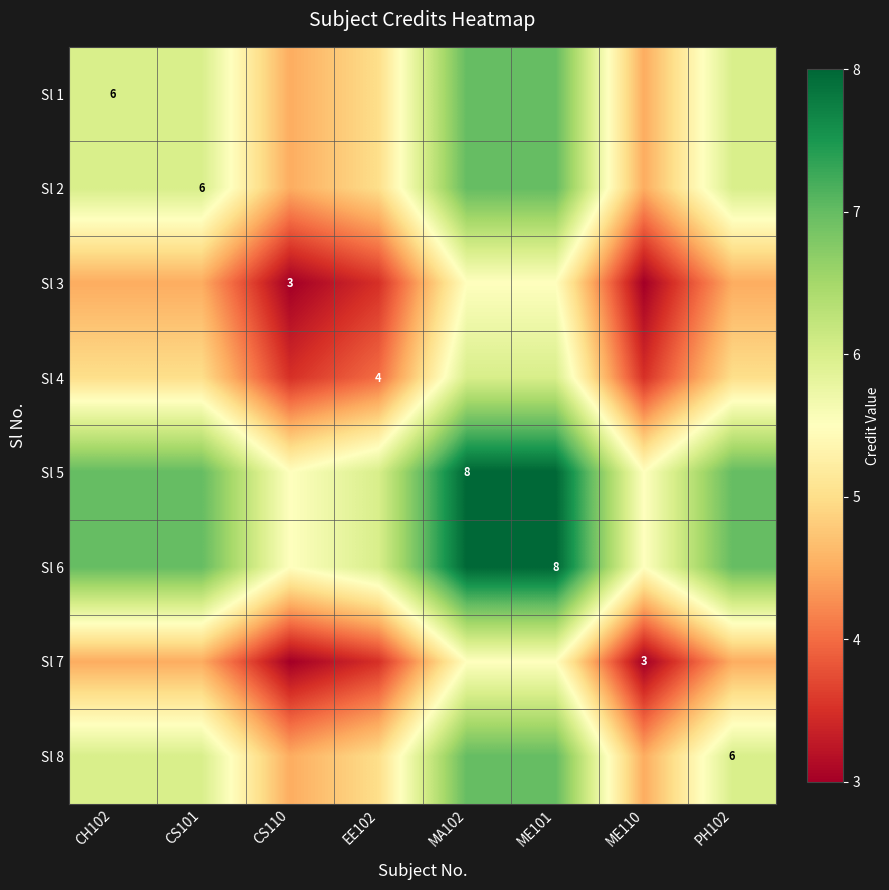

What is the difference between the highest and lowest values at MA102?

2.5